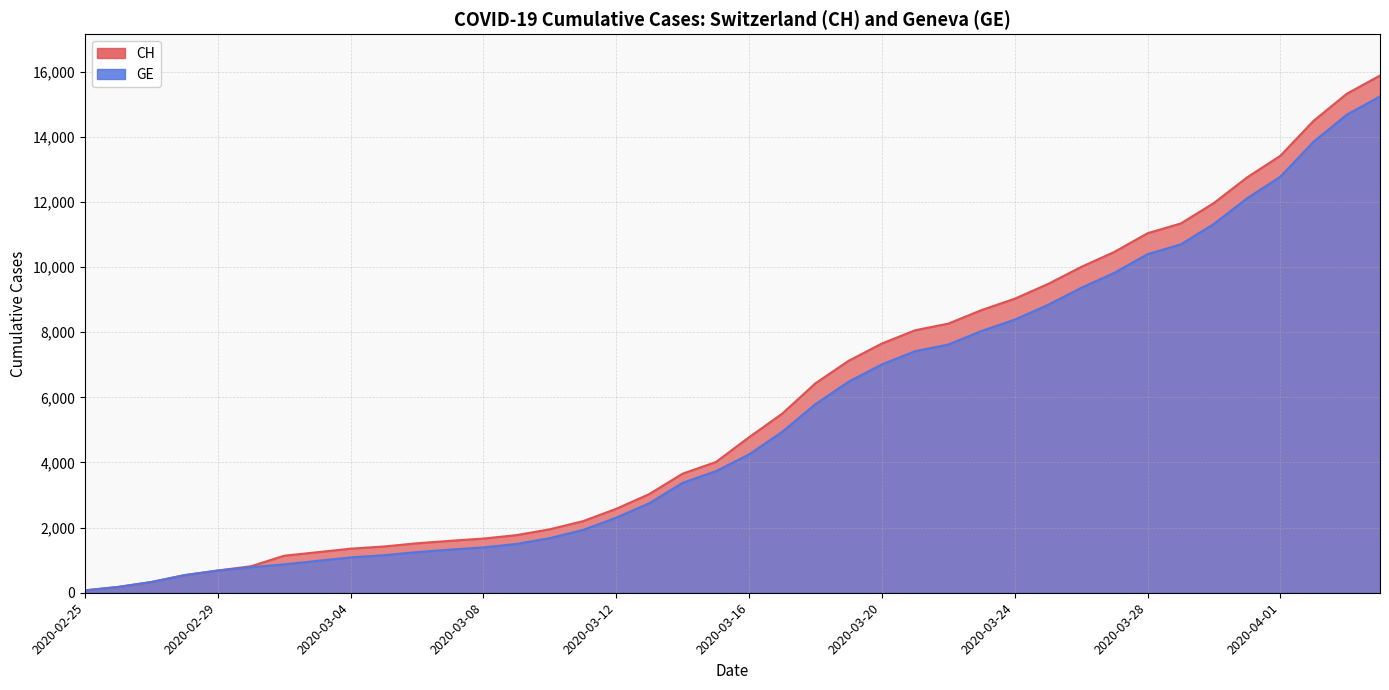

What is the minimum value shown in the chart?

73